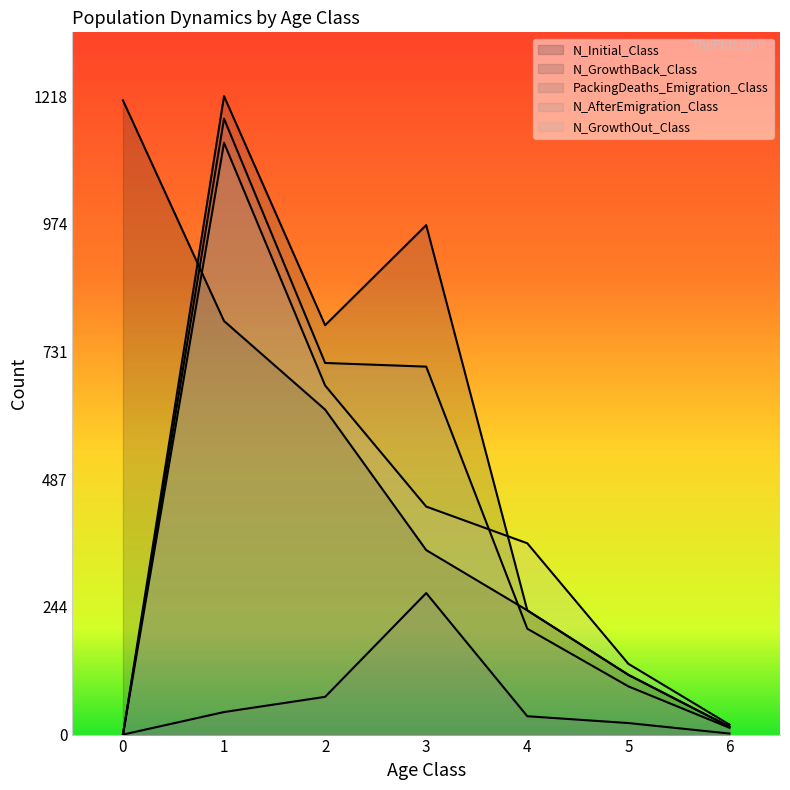

How many lines are shown in the chart?

5